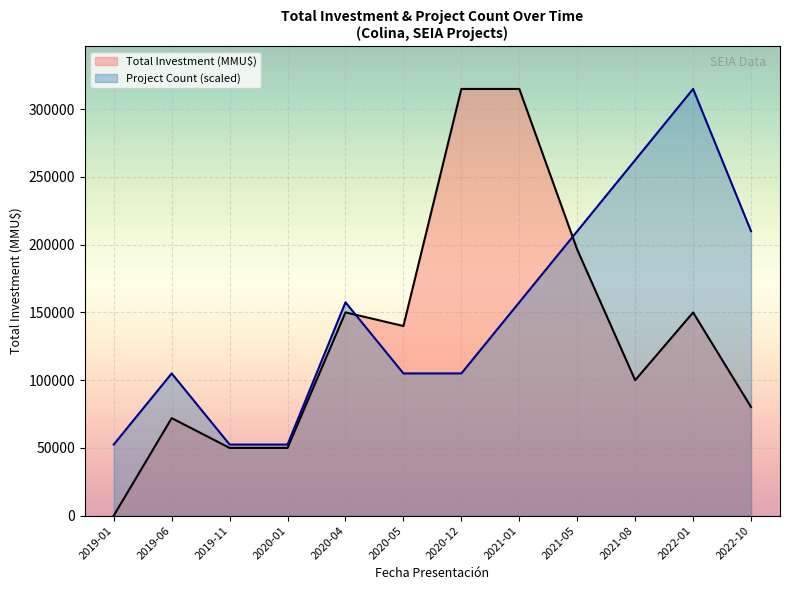

How many values in the Project Count series exceed 157500?

4